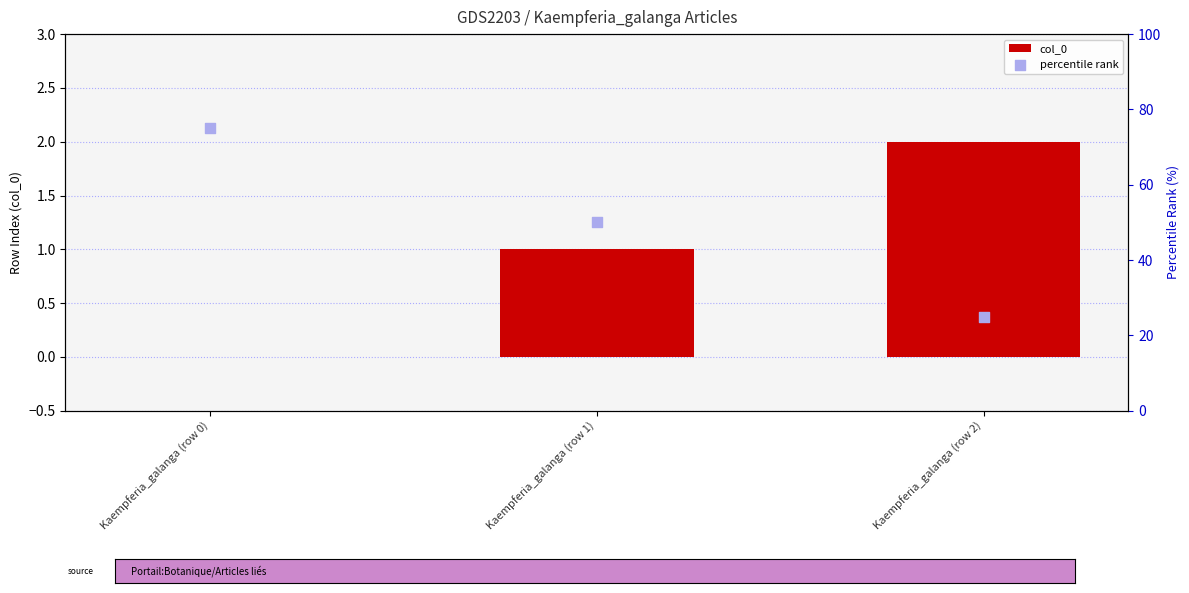

What is the total value across all series at Kaempferia_galanga (row 2)?

27